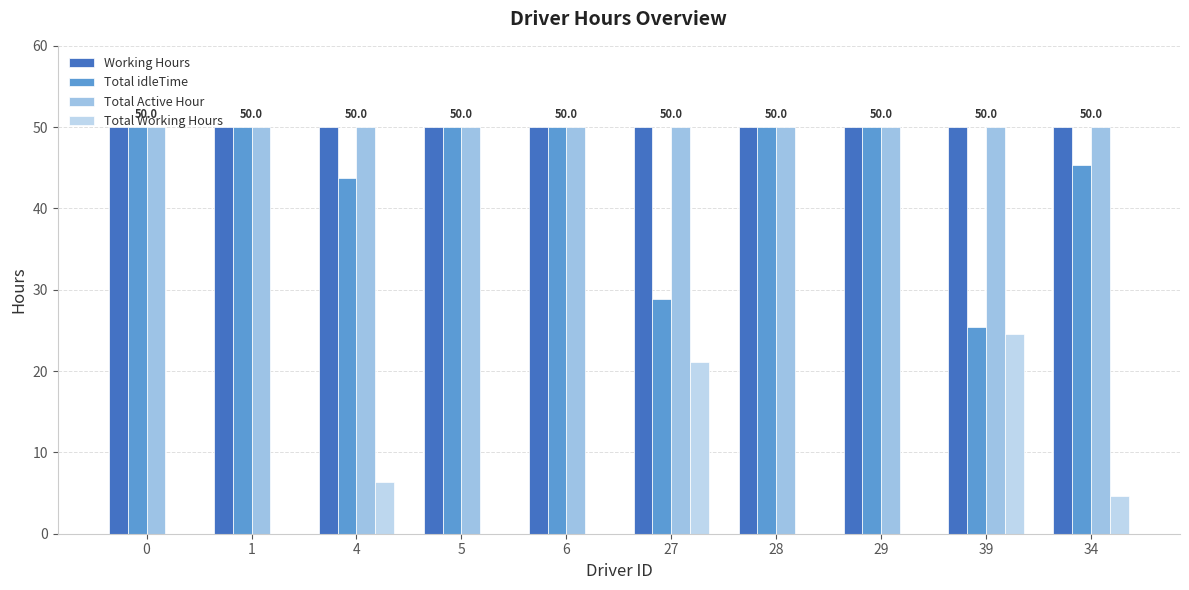

Is the value of Total Working Hours at 29 greater than the value of Total idleTime at 39?

No